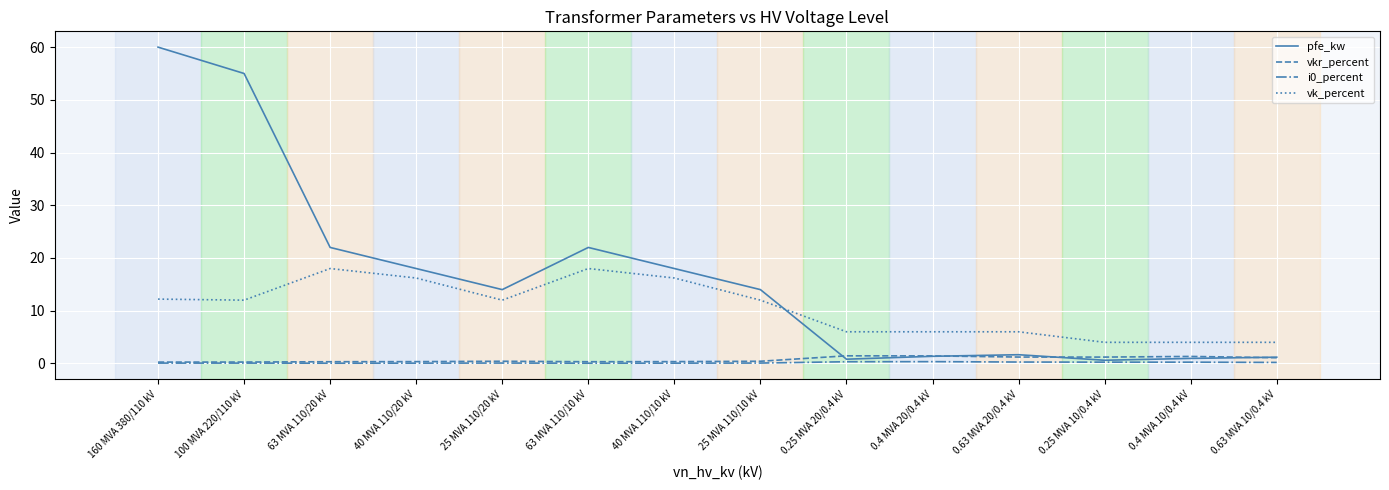

Which series has the largest range (max minus min)?

pfe_kw